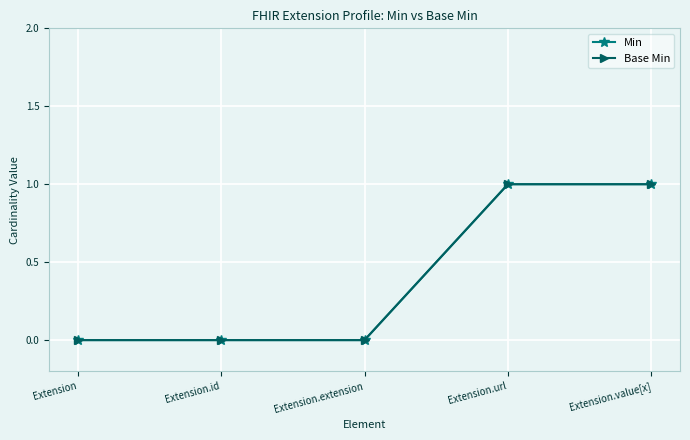

What is the sum of all Min values?

2